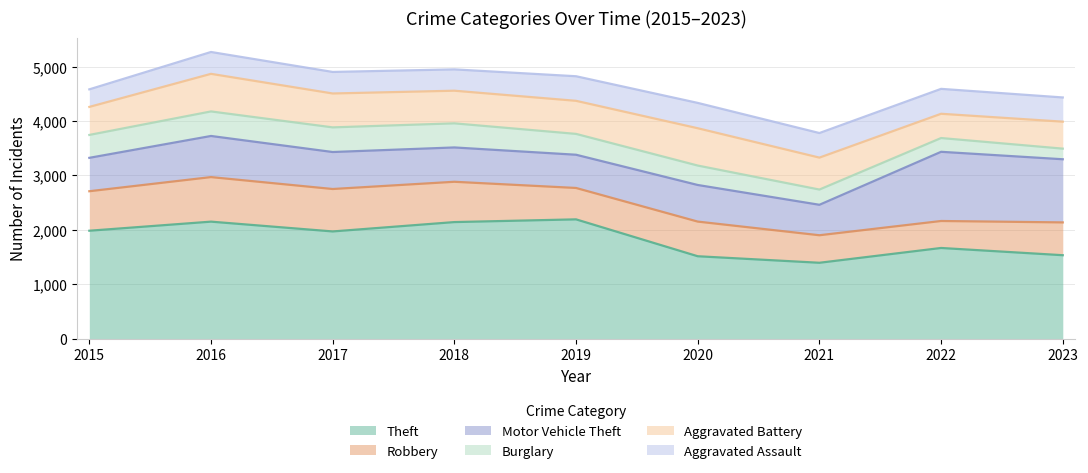

The value of Burglary at 2017 is 453. True or false?

True